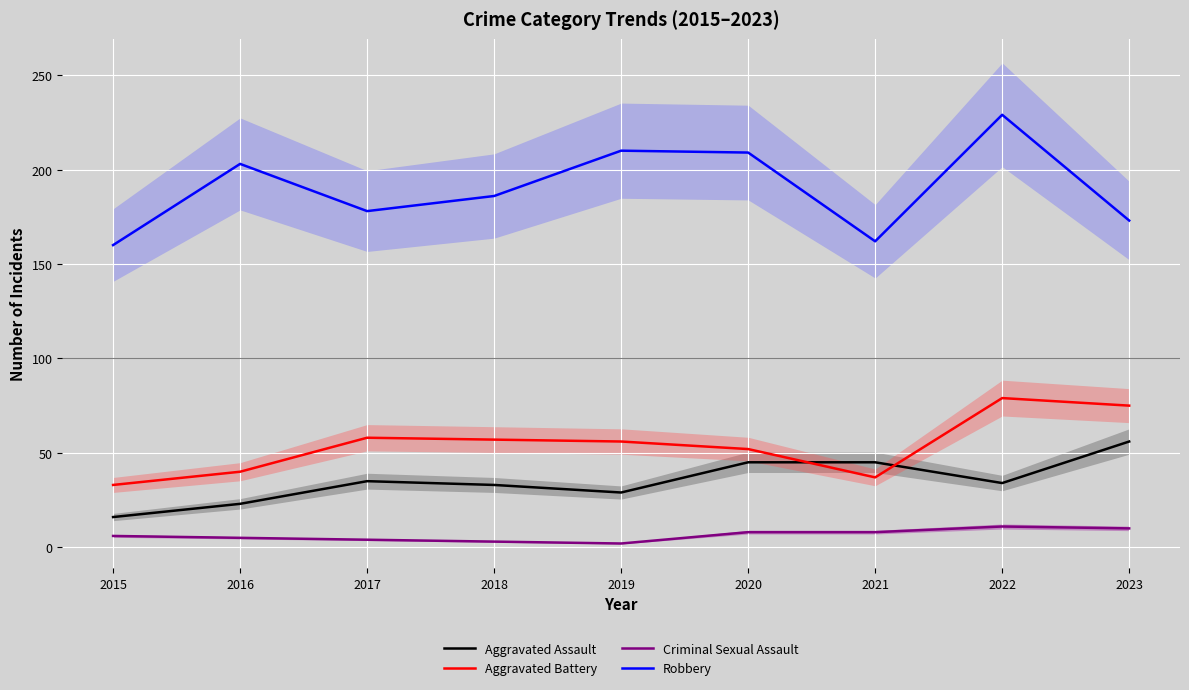

Which has a higher value, 2017 or 2022?

2017